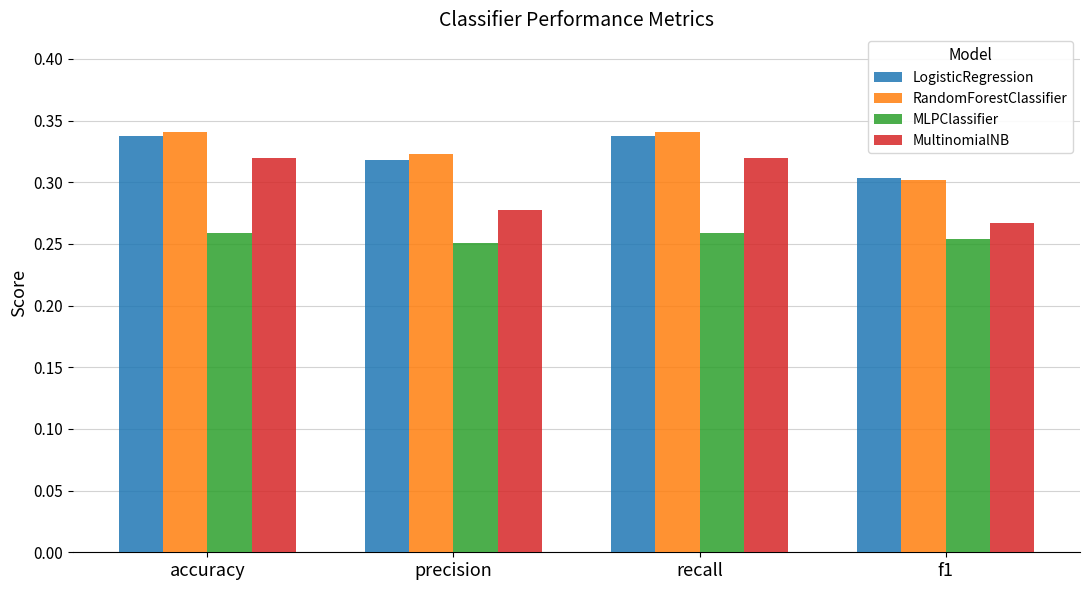

At accuracy, list the series in order from smallest to largest.

MLPClassifier, MultinomialNB, LogisticRegression, RandomForestClassifier